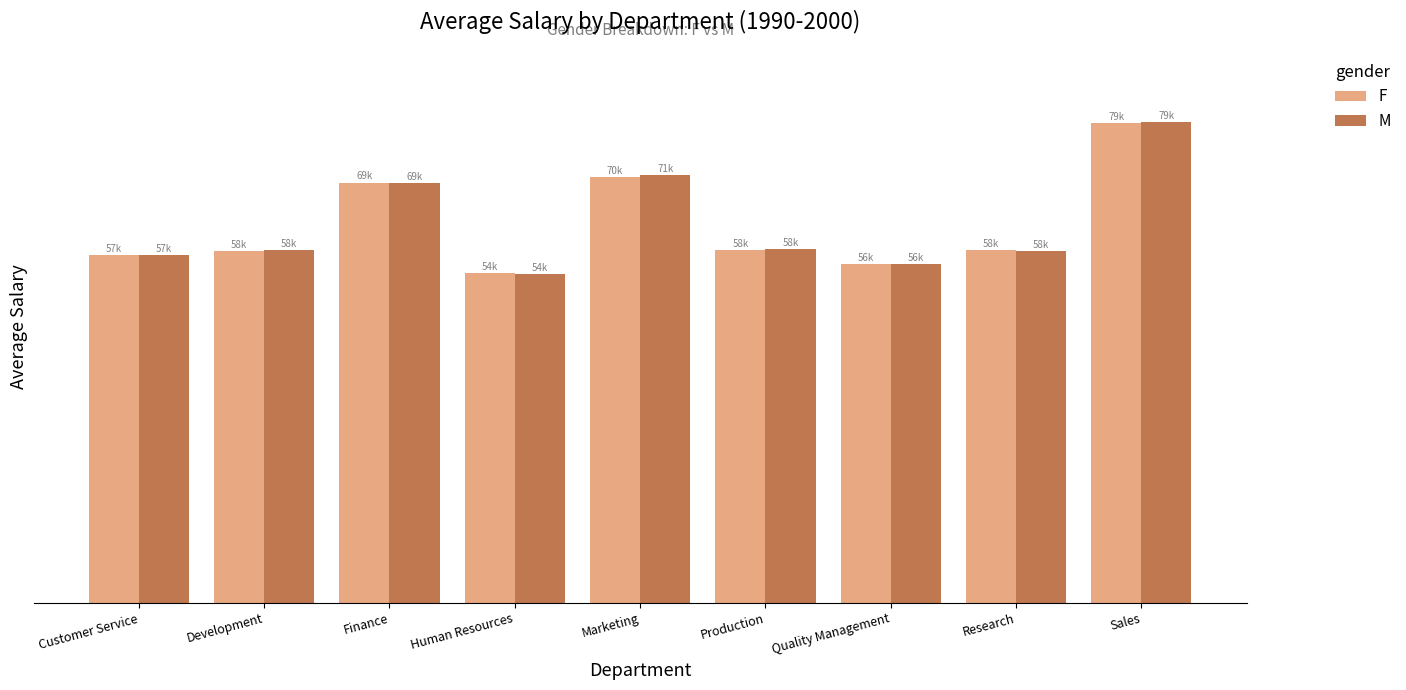

Which series has the largest range (max minus min)?

M